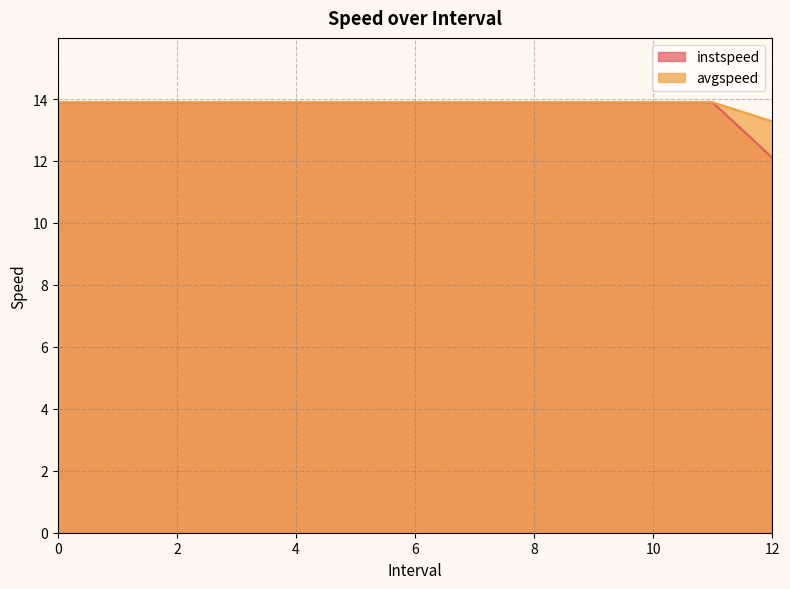

Is the value of instspeed at 12 greater than the value of avgspeed at 0?

No